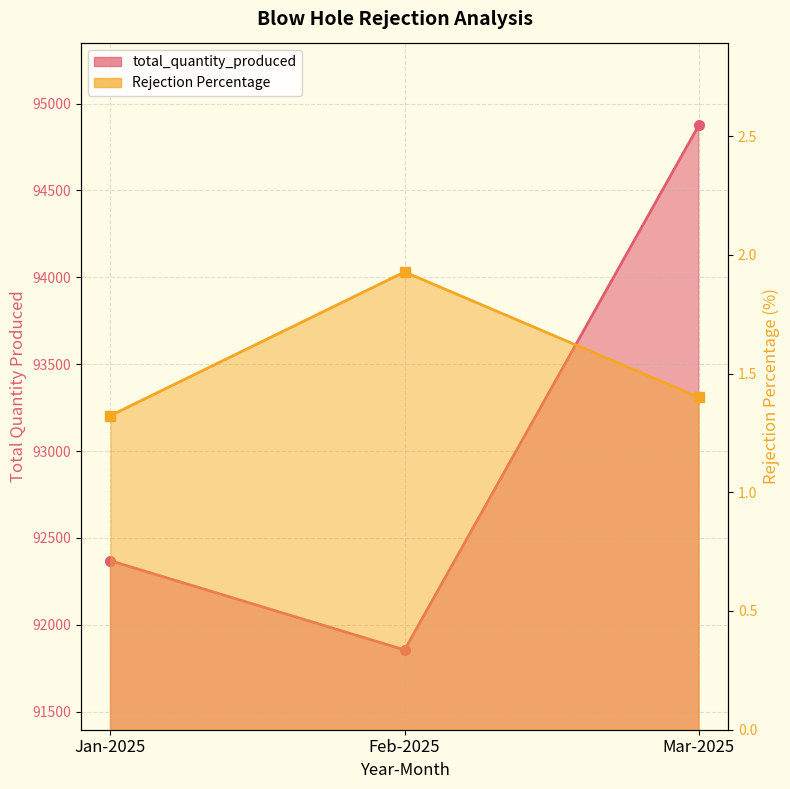

Which series has the widest spread of values?

total_quantity_produced